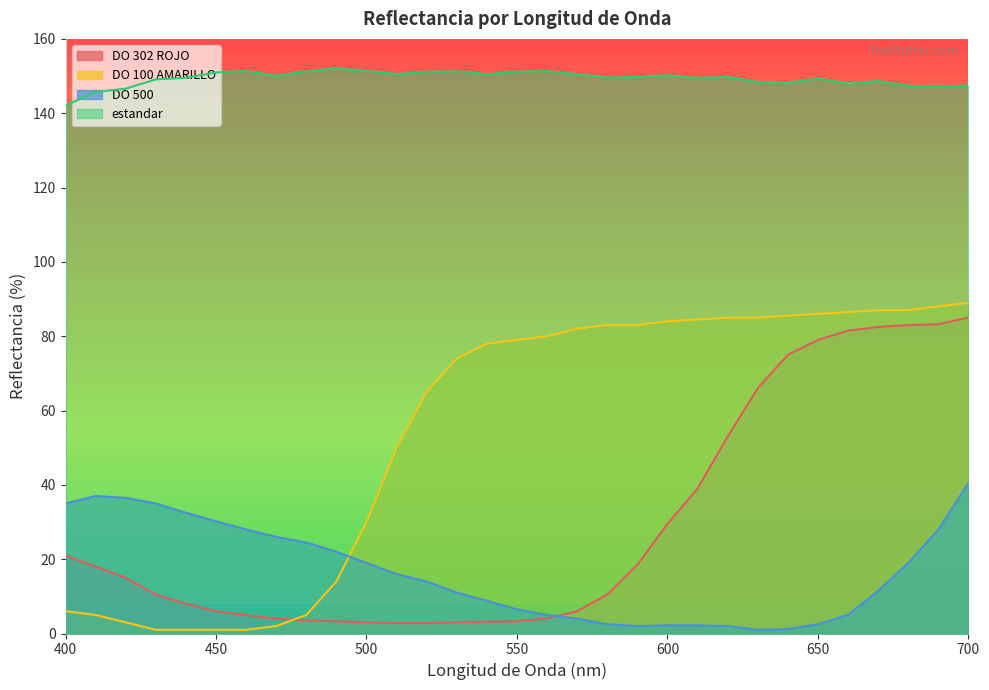

Which label corresponds to the smallest value in the chart?

430